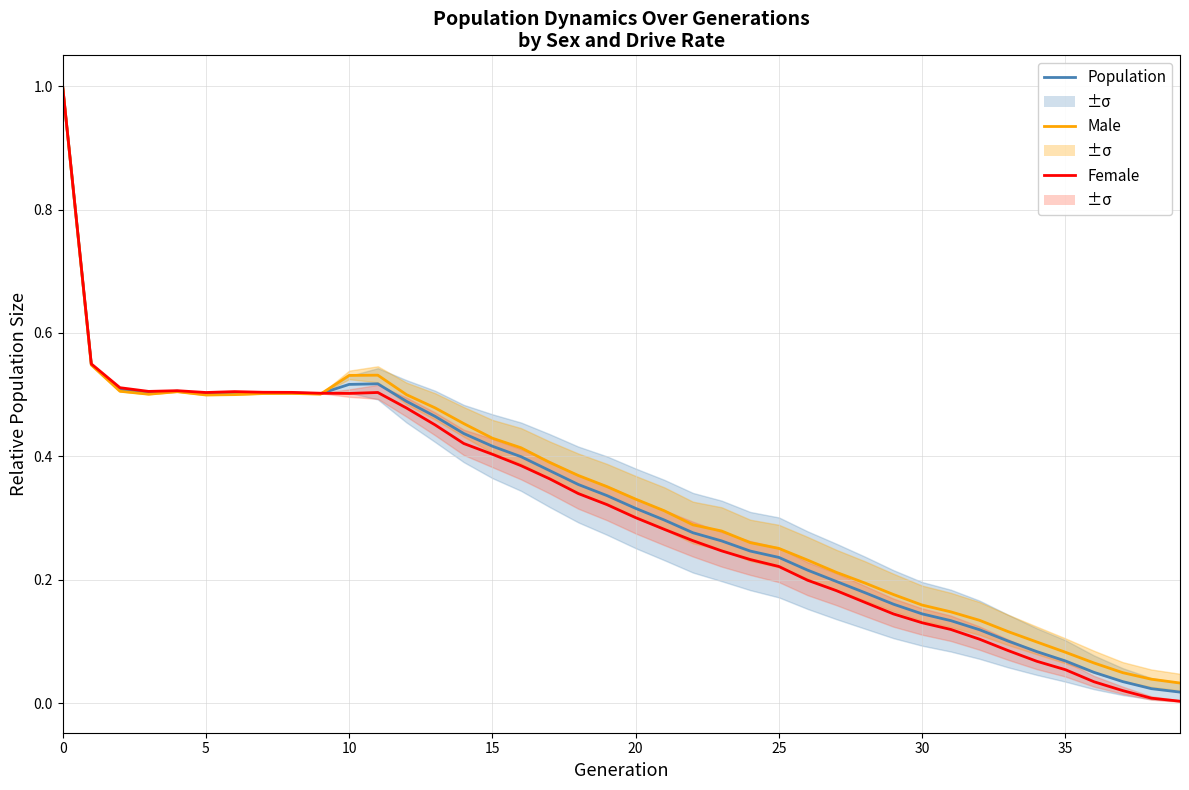

Is it true that Female equals 0.6 at 16?

False